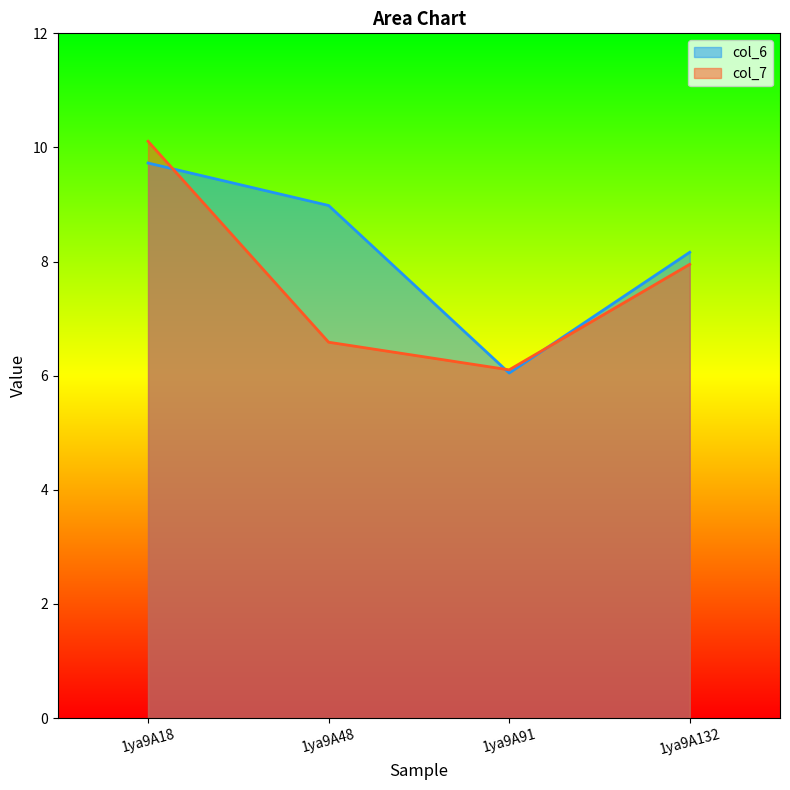

Does the chart display data point markers on the line(s)?

No